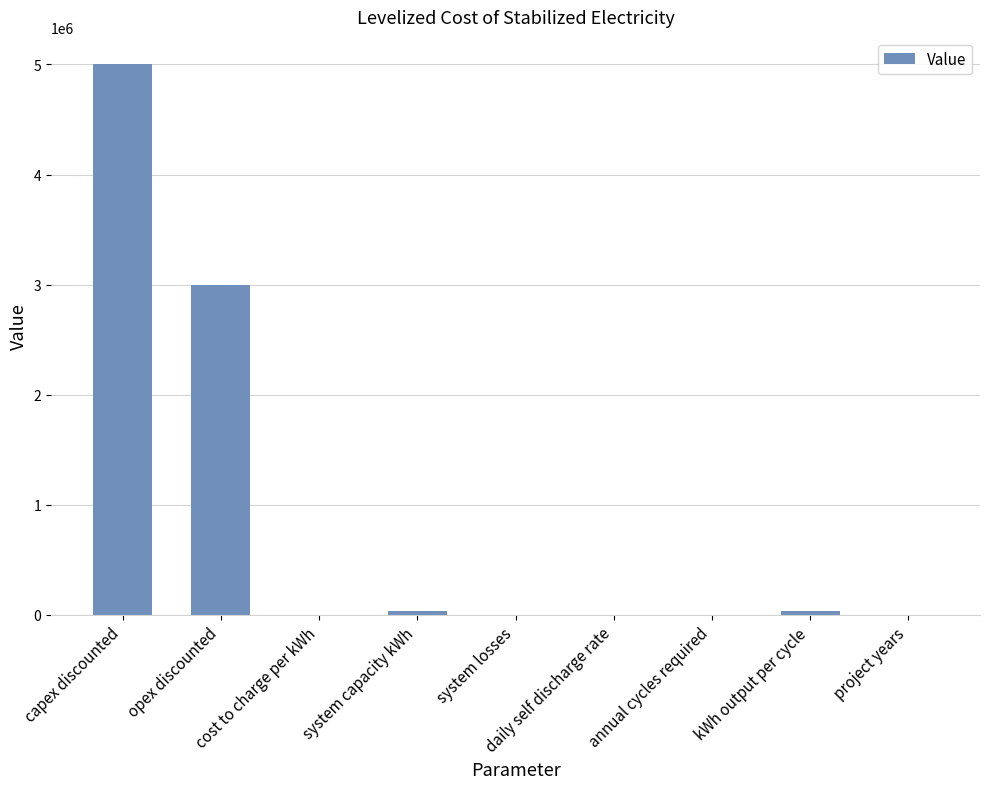

Is it true that the value at capex discounted is 5000000.0?

True